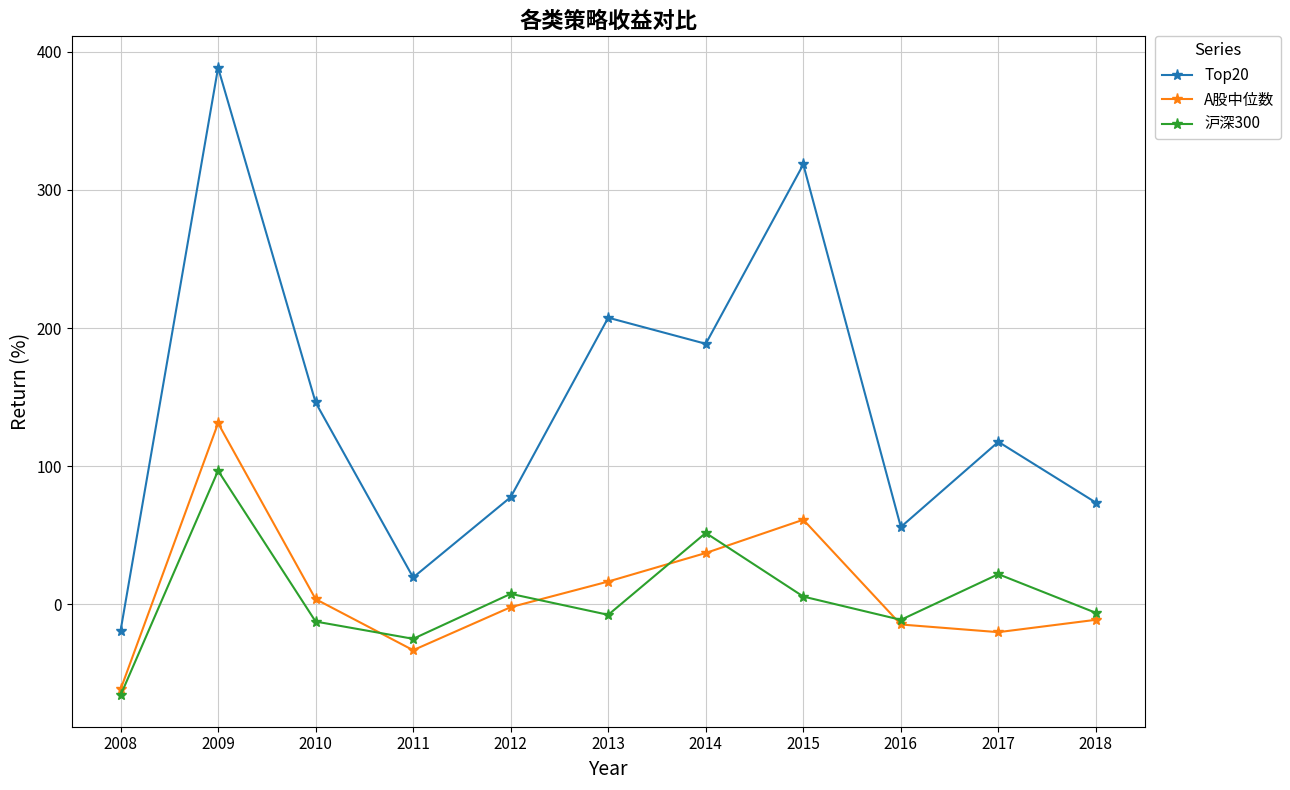

True or false: A股中位数 and Top20 intersect in this chart.

False